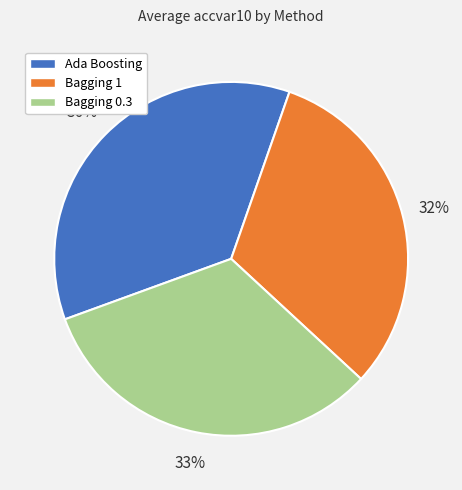

Which has a higher value, Bagging 0.3 or Ada Boosting?

Ada Boosting